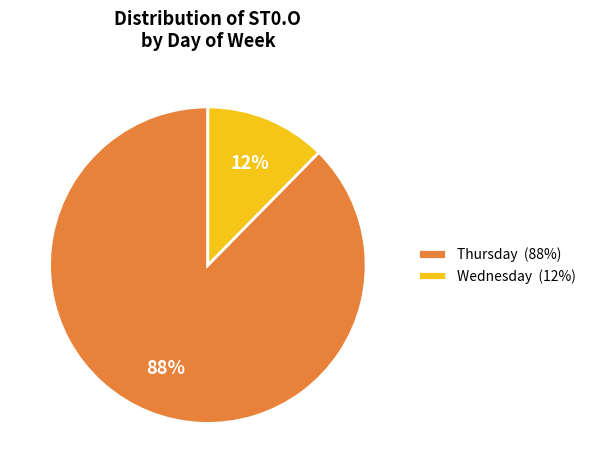

How many slices are in this pie chart?

2